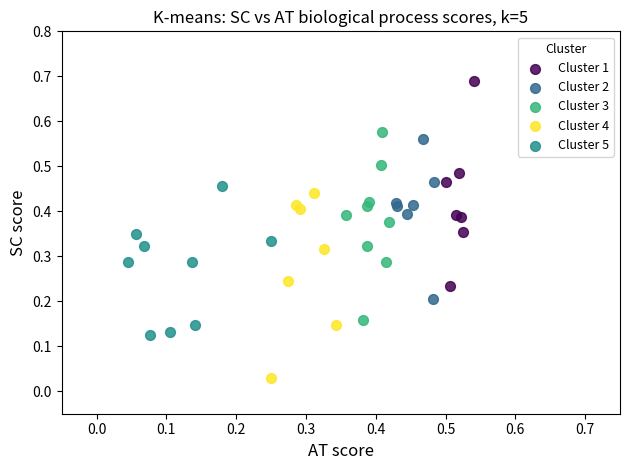

Which series contains the lowest Y value?

Cluster 4